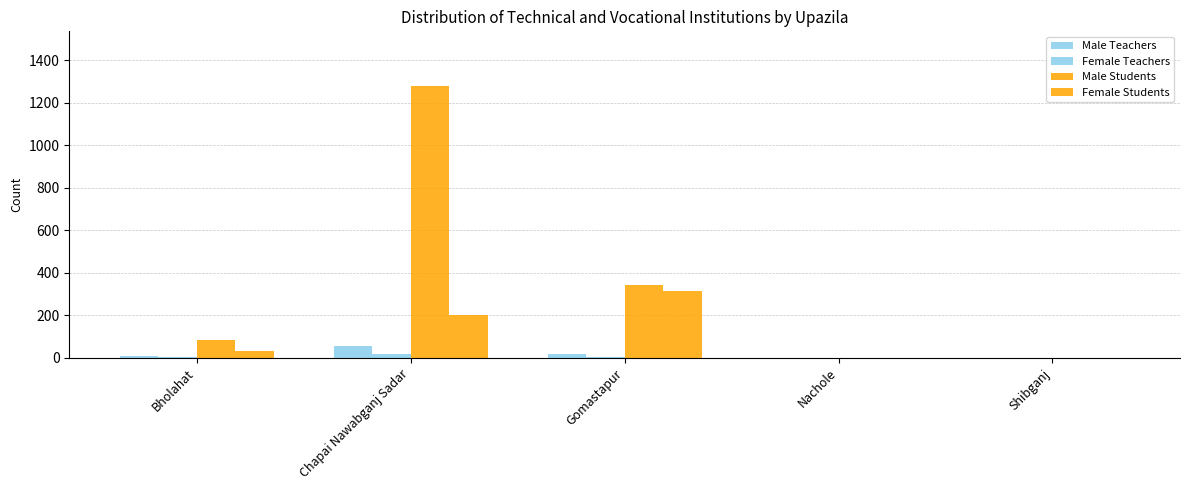

How many categories are shown in the chart?

5